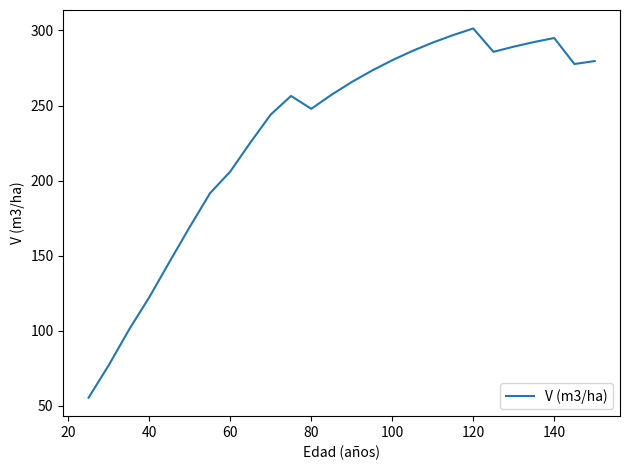

What is the maximum value shown in the chart?

301.3